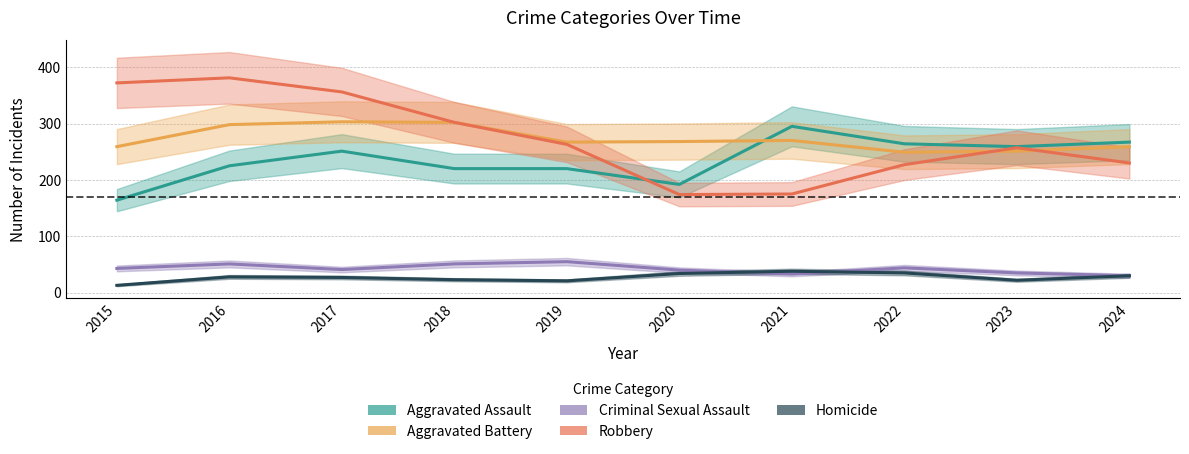

Where do Robbery and Aggravated Assault first cross each other?

2019 and 2020